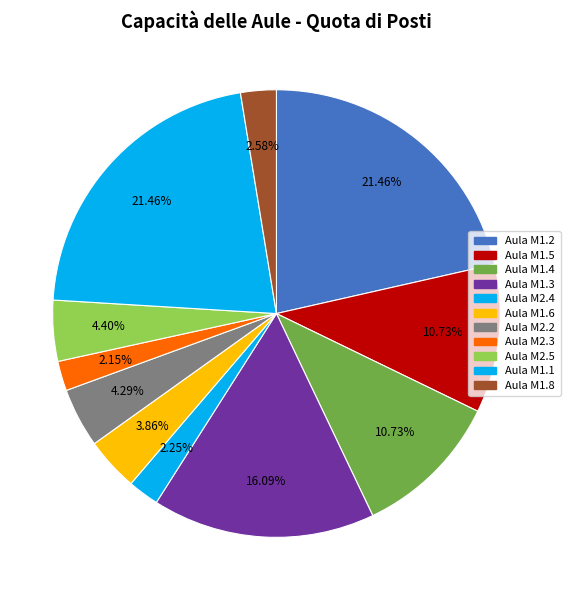

Approximately how many times larger is the value at Aula M2.3 compared to Aula M1.8?

0.8